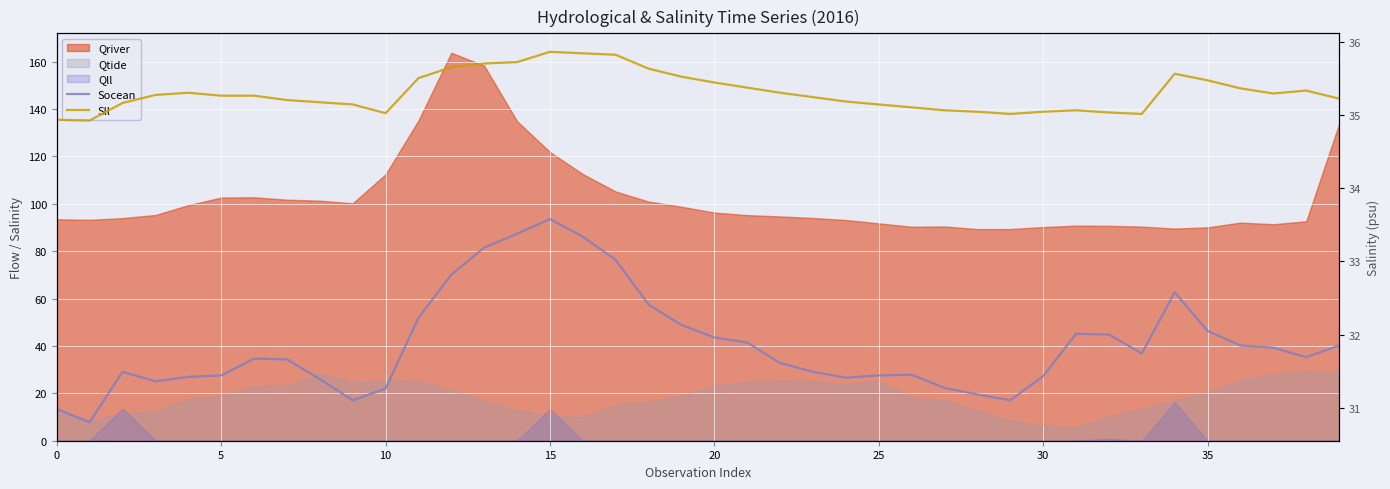

What value does the Sll series have at 39?

35.2